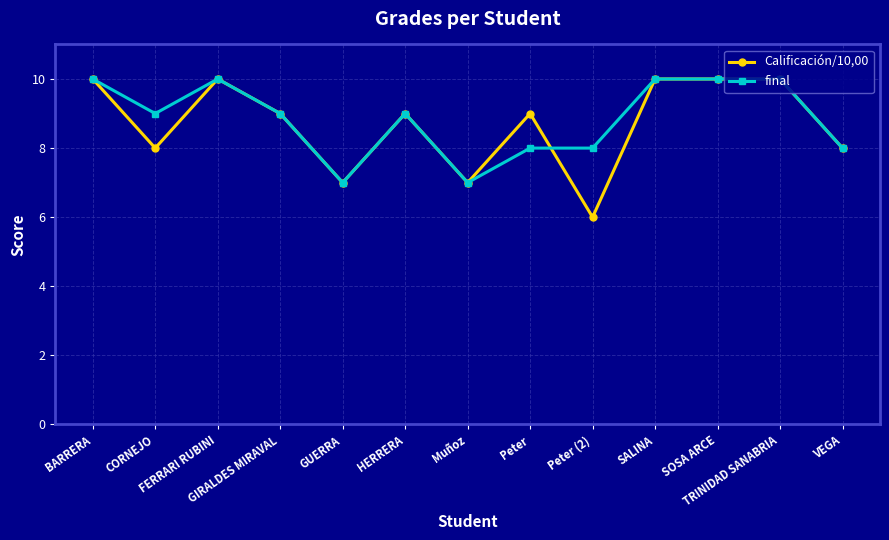

The final series shows 10 at FERRARI RUBINI. True or false?

True